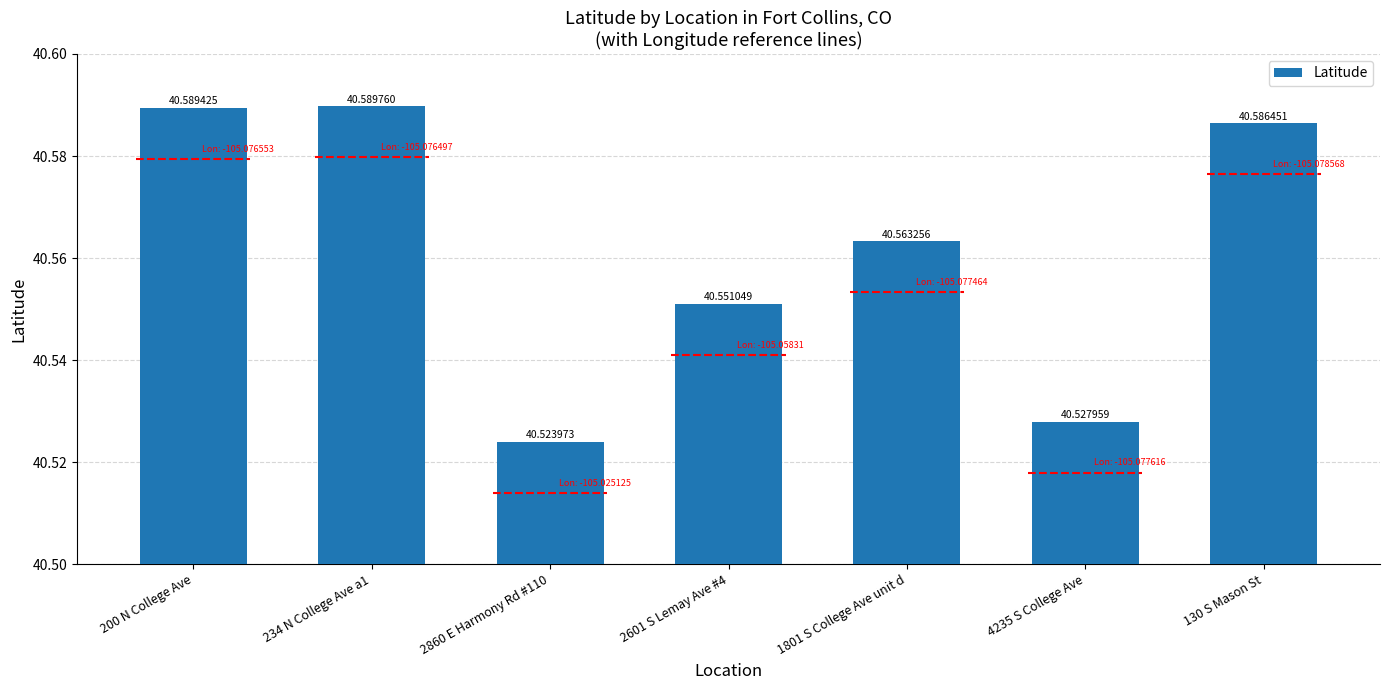

How many values are between 40 and 41?

7